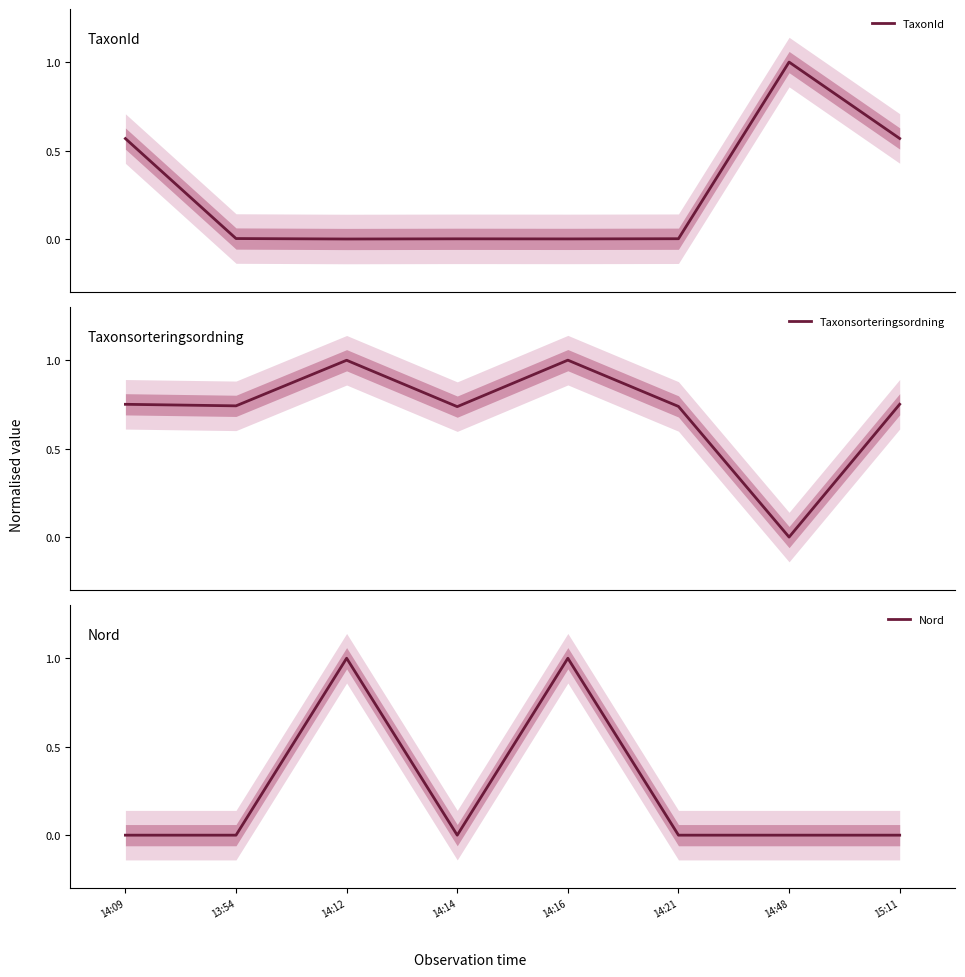

Is it true that Nord equals 0.0 at 13:54?

True